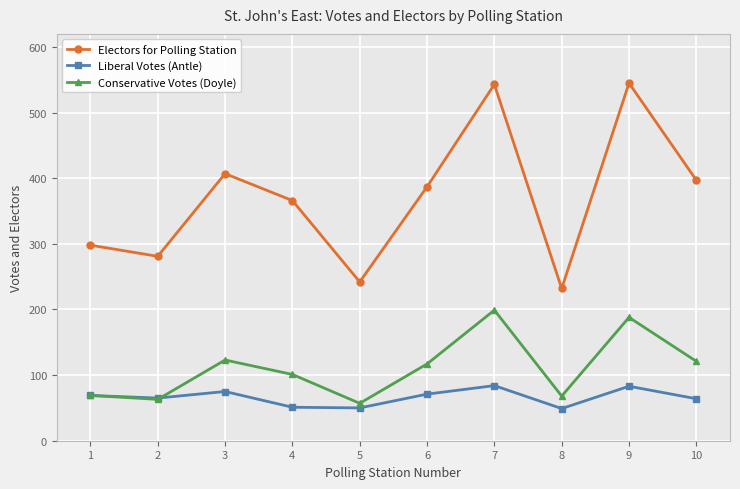

What is the spread (max minus min) of values at 1?

229